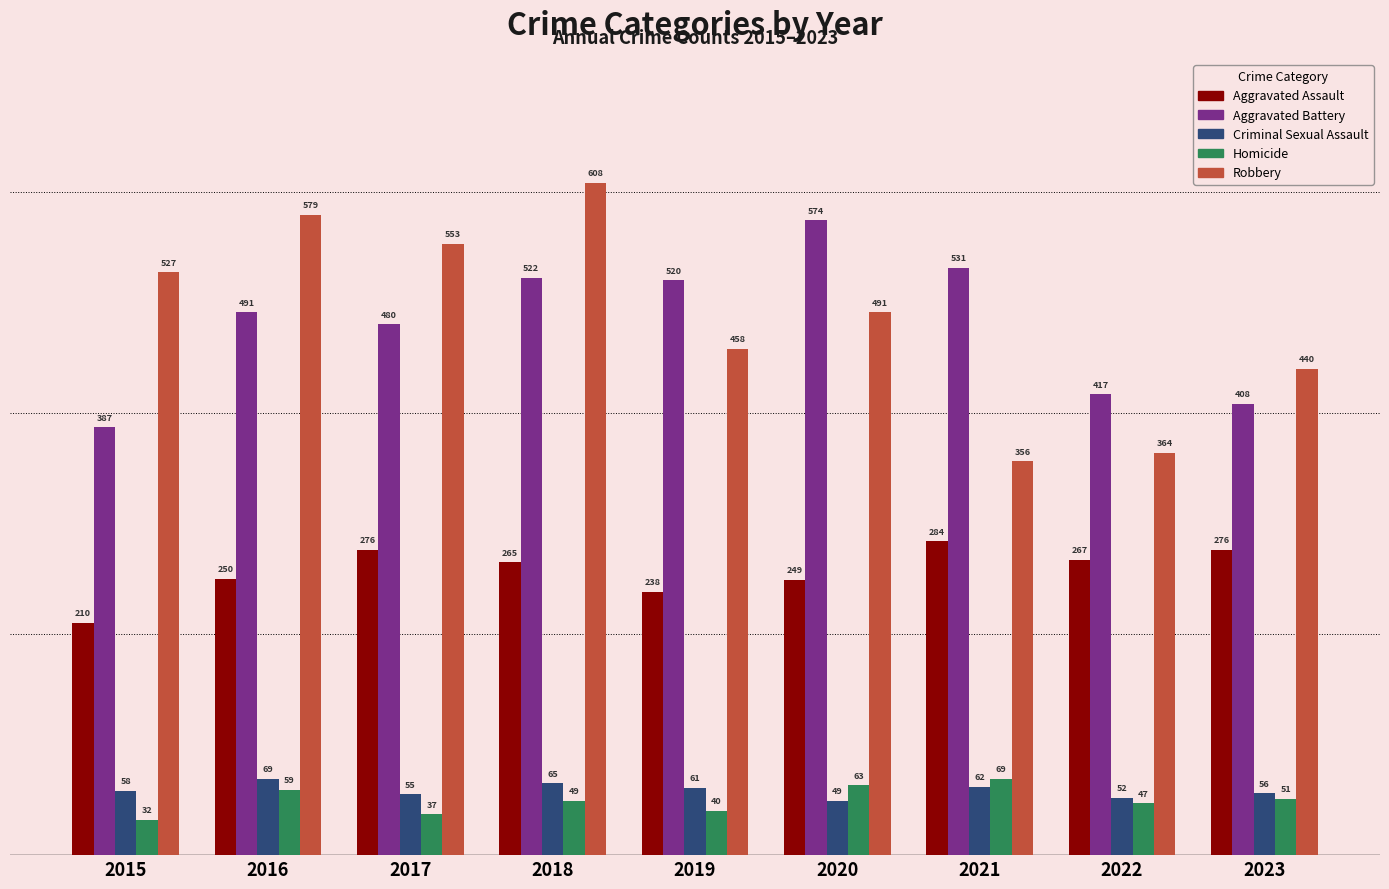

True or false: Aggravated Assault has a value of 419 at 2023.

False